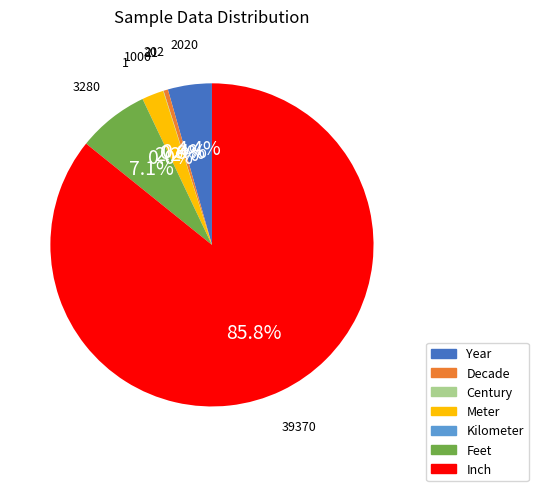

Which category has the biggest portion of the pie?

Inch